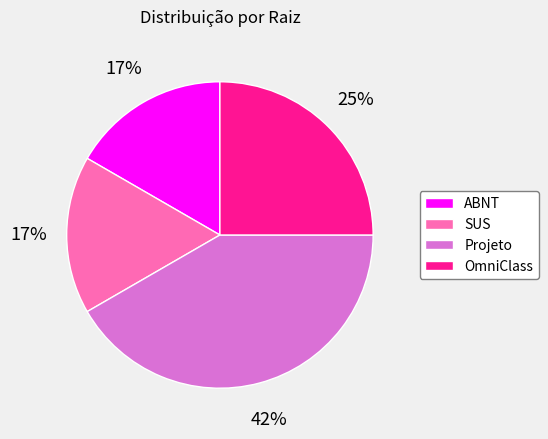

What percentage is the Projeto slice, to the nearest percent?

42%